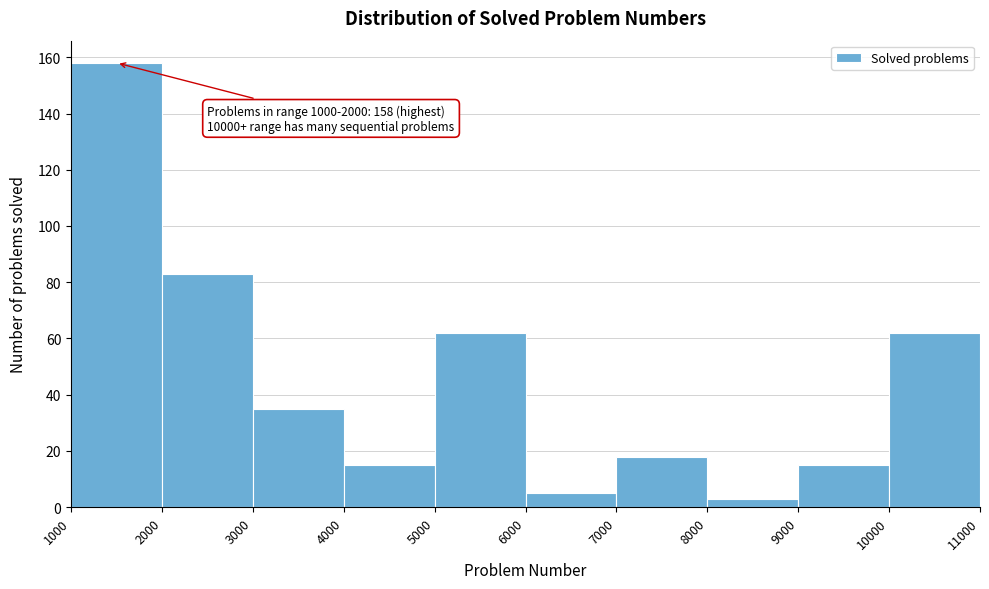

Over which range of the x-axis is the bar tallest?

1000 to 2000